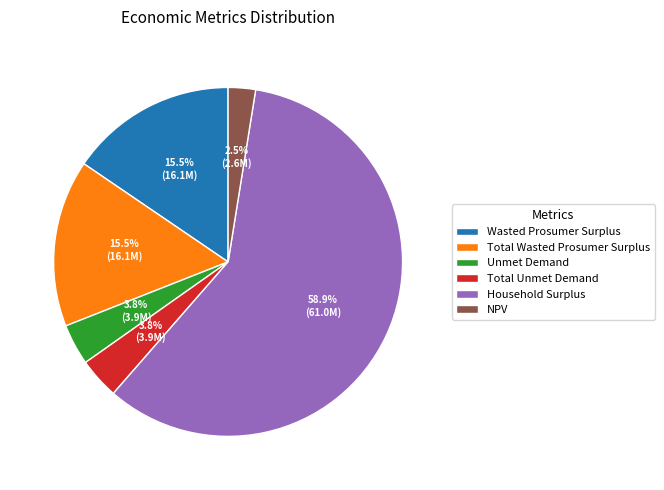

Does any single category account for the majority?

Yes